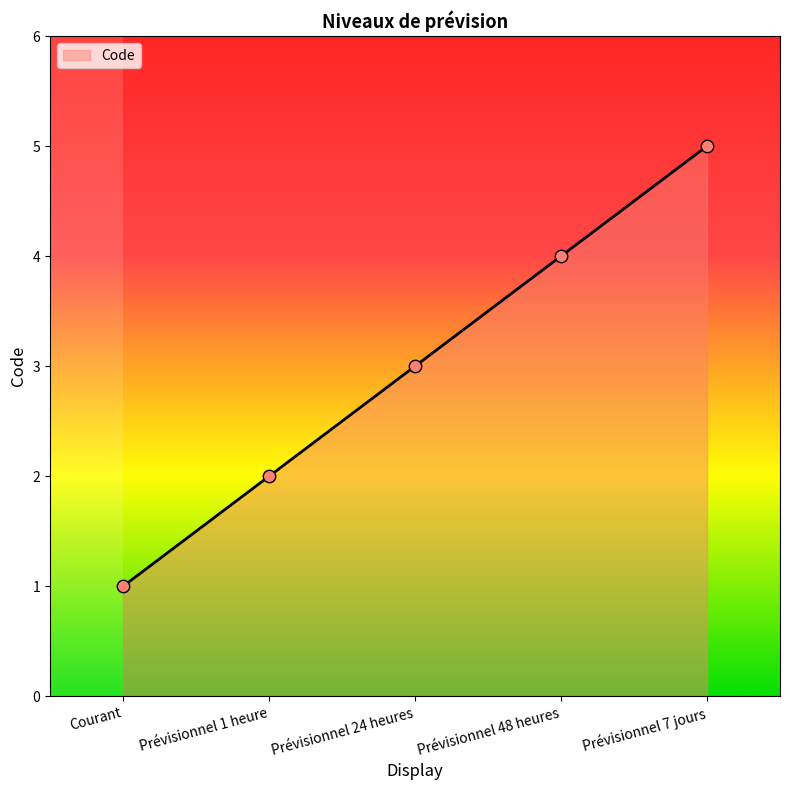

What is the ratio of the value at Prévisionnel 48 heures to the value at Prévisionnel 7 jours?

0.8